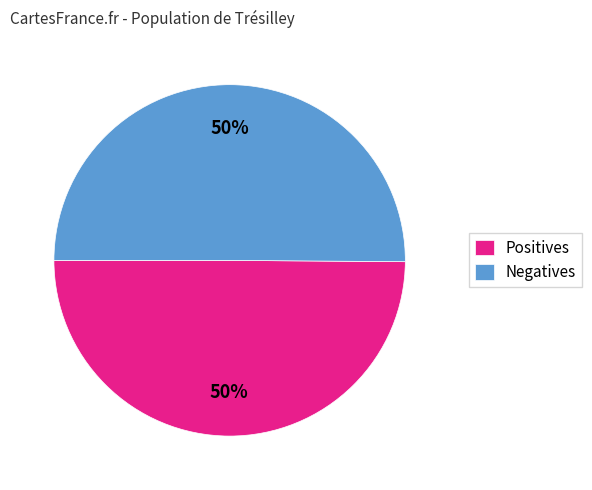

Do Positives and Negatives together represent more than half of the pie?

Yes